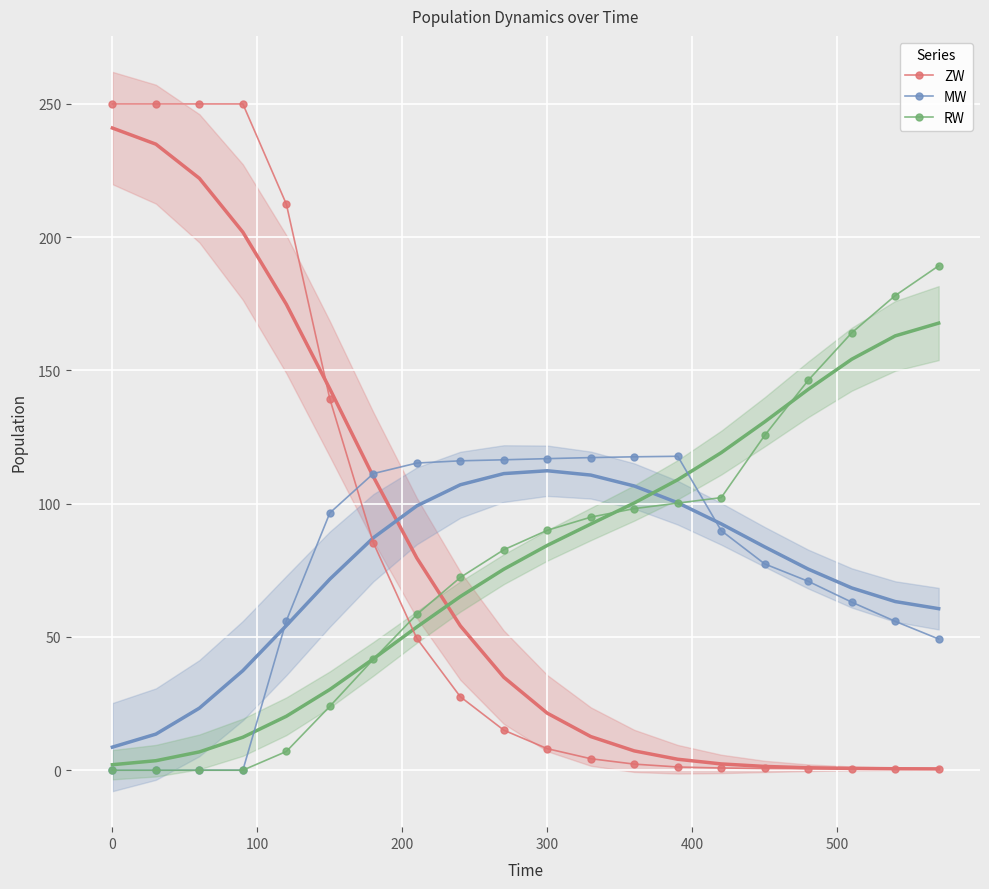

What is the value of the MW point at the 20th from the left?

49.2